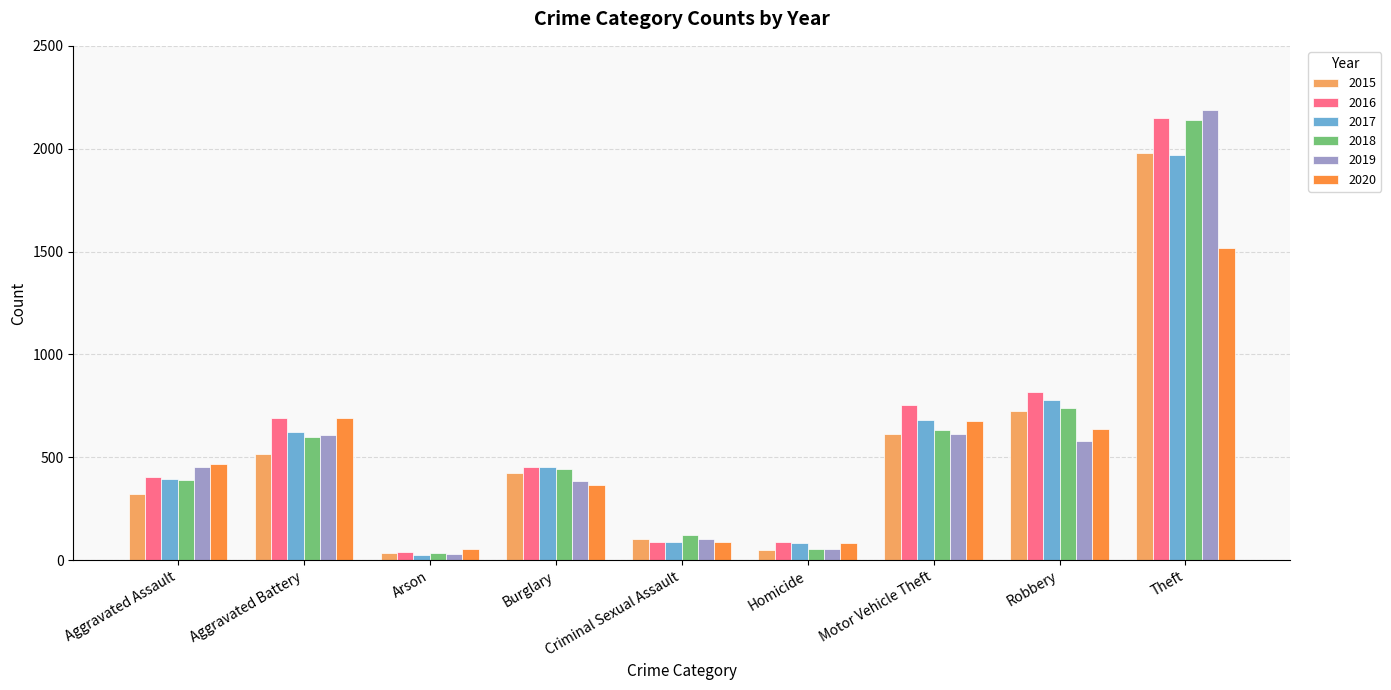

Which label corresponds to the largest value in the chart?

Theft